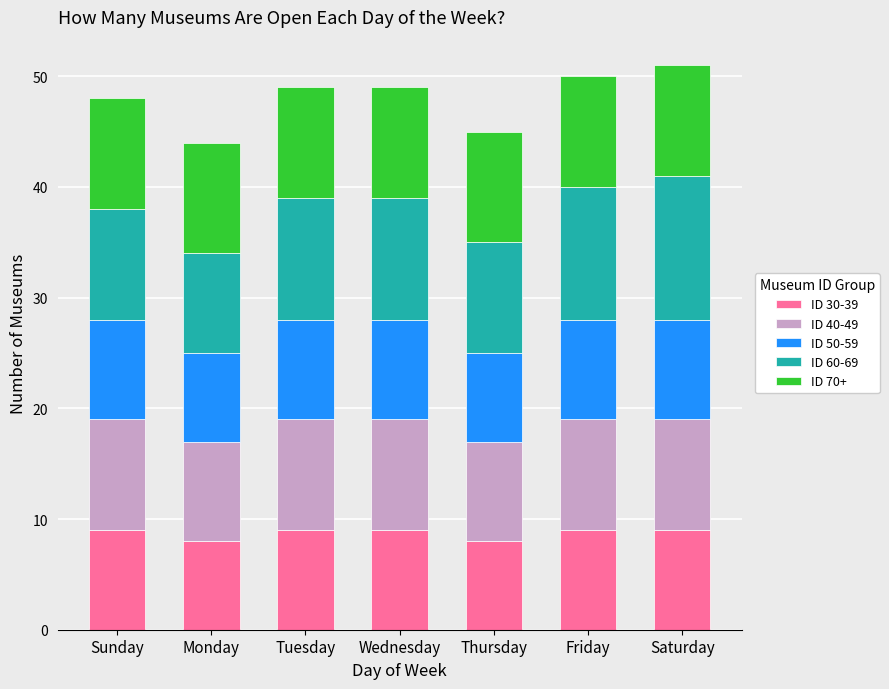

What is the total value across all series at Monday?

44